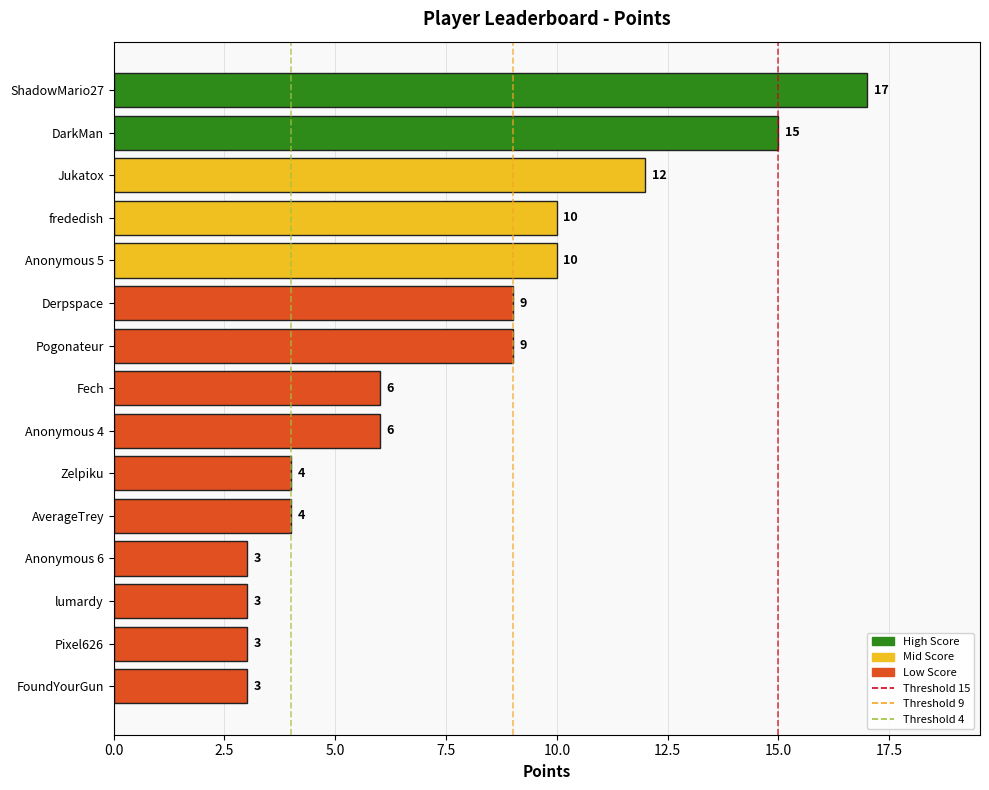

What is the difference between the values at Derpspace and Pixel626?

6